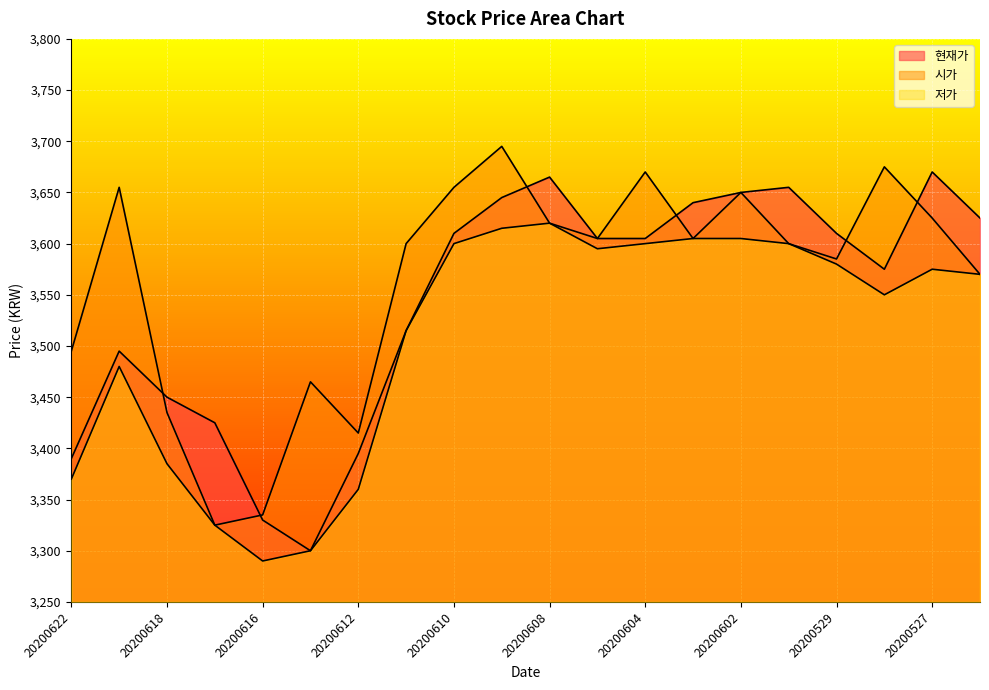

Does the chart display data point markers on the line(s)?

No